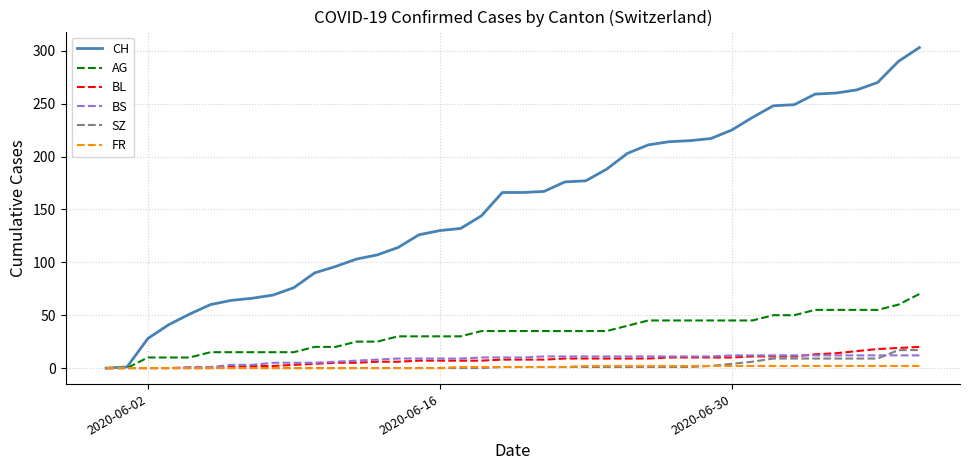

Which series has the widest spread of values?

CH